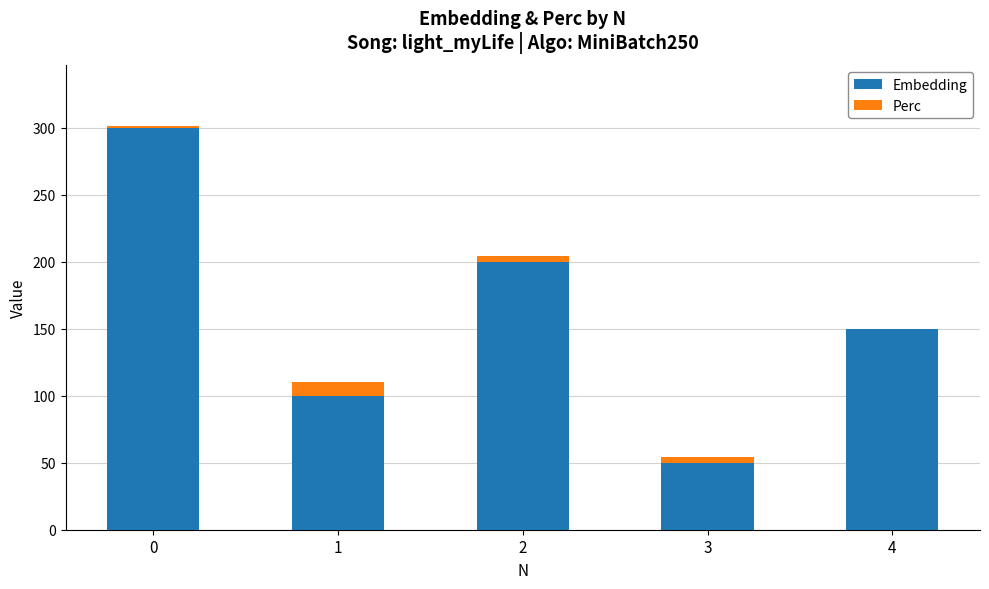

Count the Embedding values in the range 100 to 200.

3